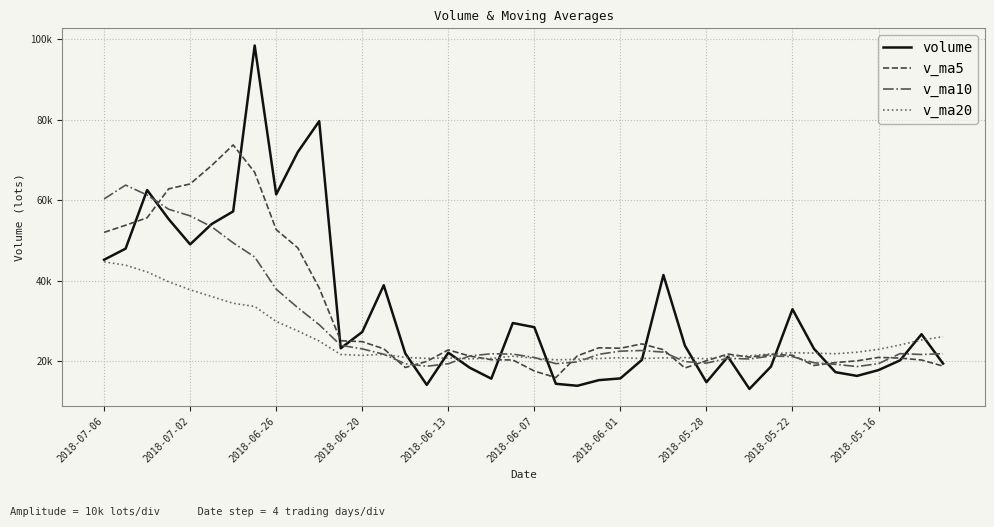

Which series has the widest spread of values?

volume